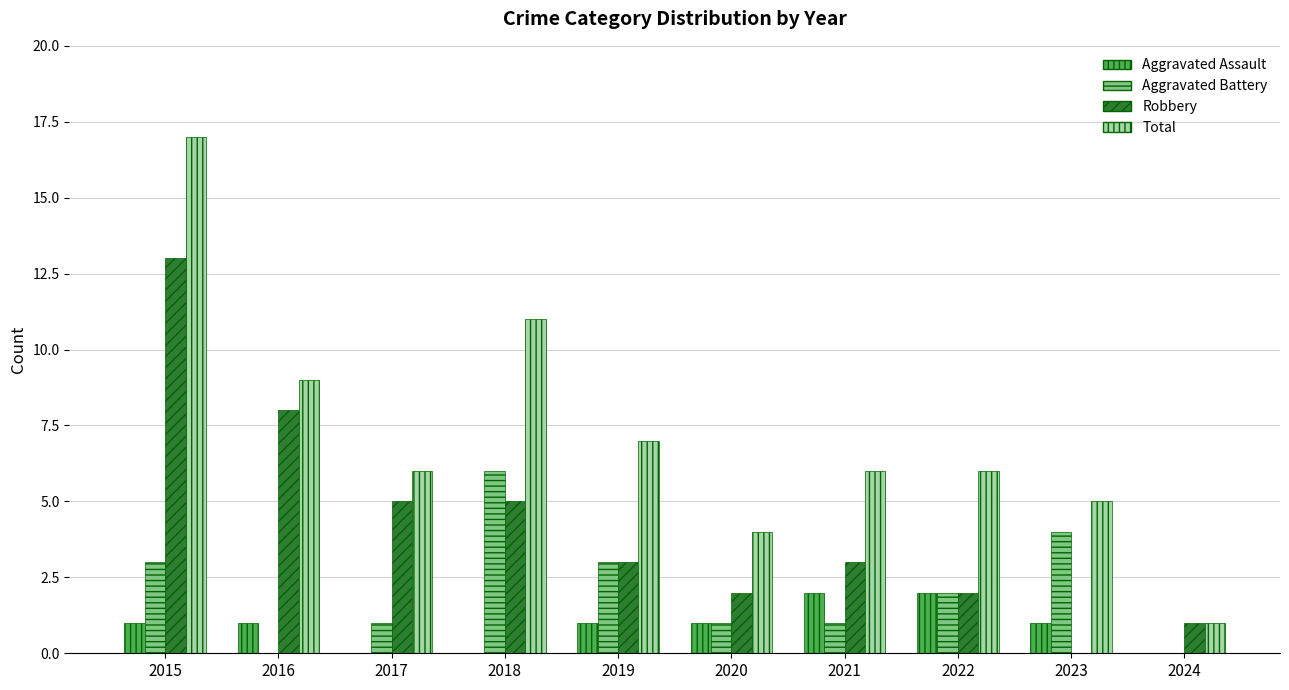

What is the sum of all Aggravated Assault values?

9